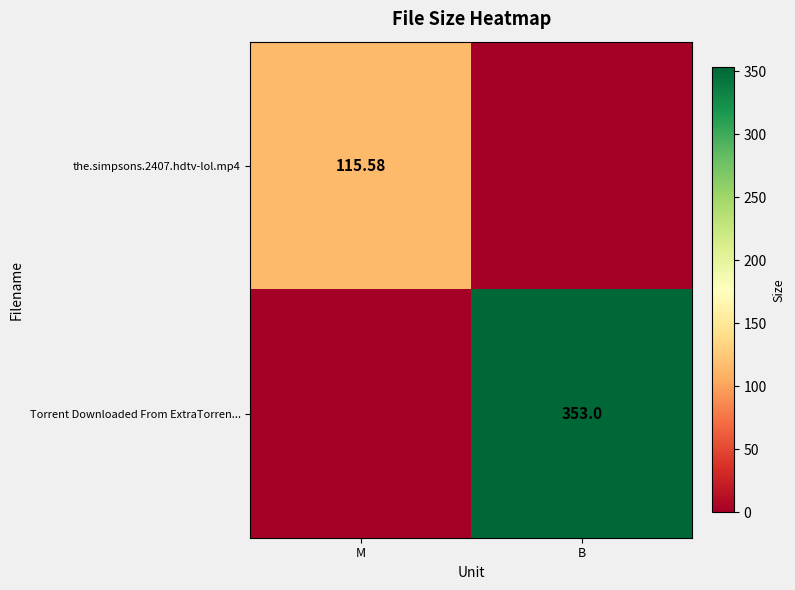

What is the total value across all series at M?

115.6